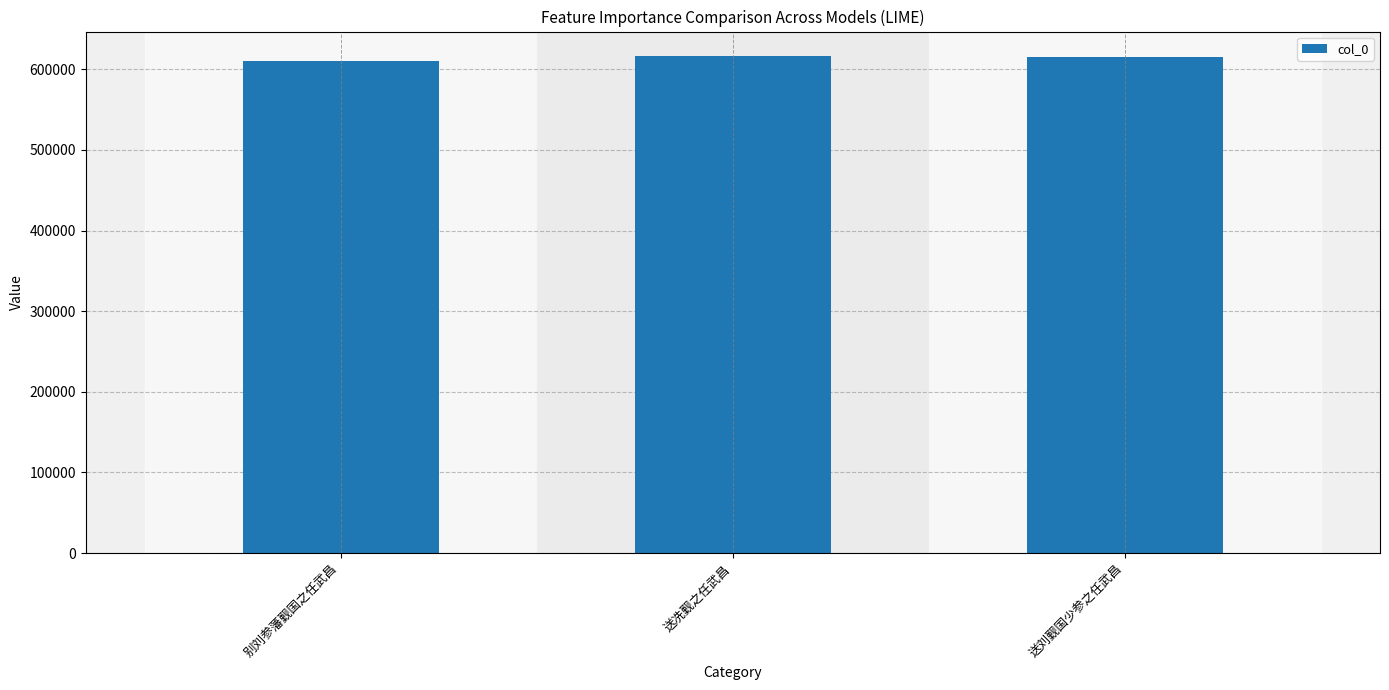

The chart shows a value of 371220 at 送冼觐之任武昌. True or false?

False